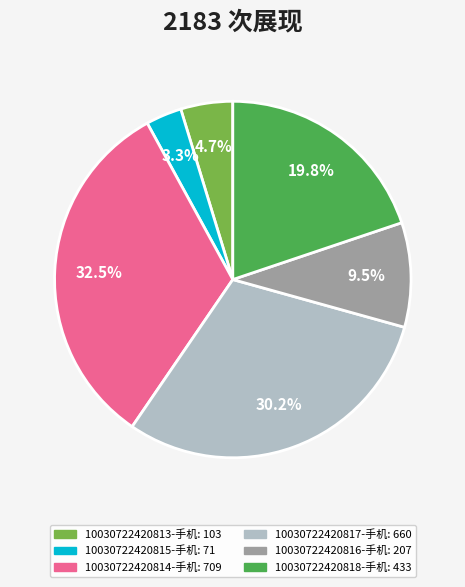

To the nearest percent, what is the combined percentage of 10030722420818-手机 and 10030722420817-手机?

50%